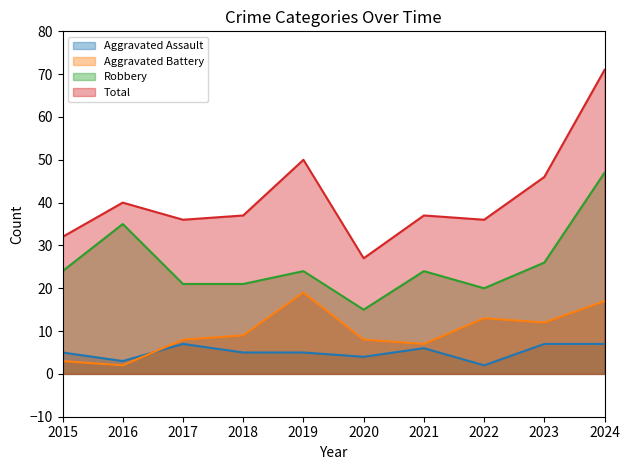

At which category does Aggravated Assault reach its first local peak?

2017